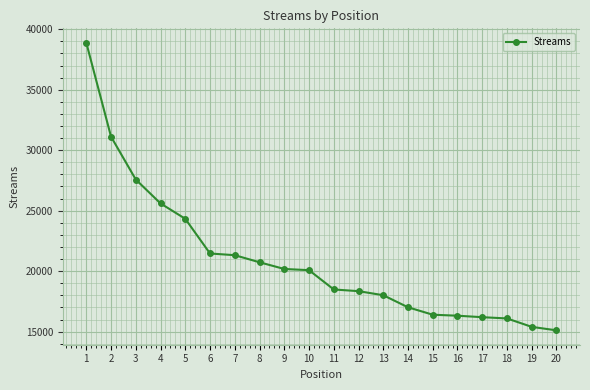

What is the sum of the values at 6 and 1?

60348